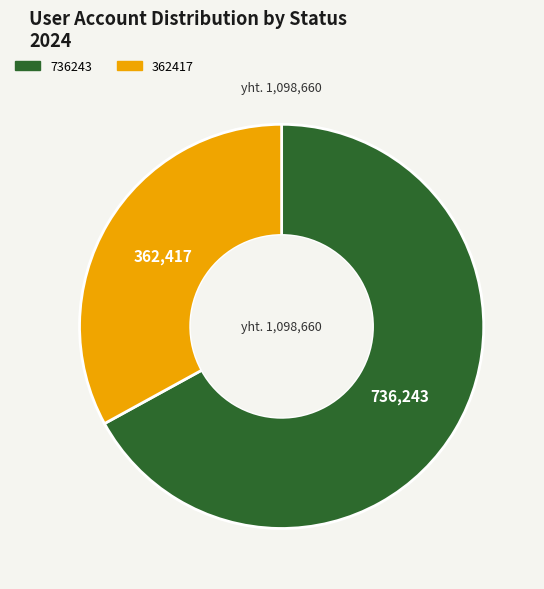

The 362417 slice represents 33% of the pie. True or false?

True